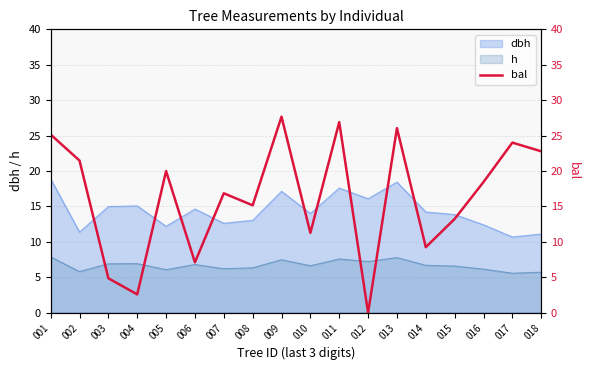

True or false: dbh and h intersect in this chart.

False